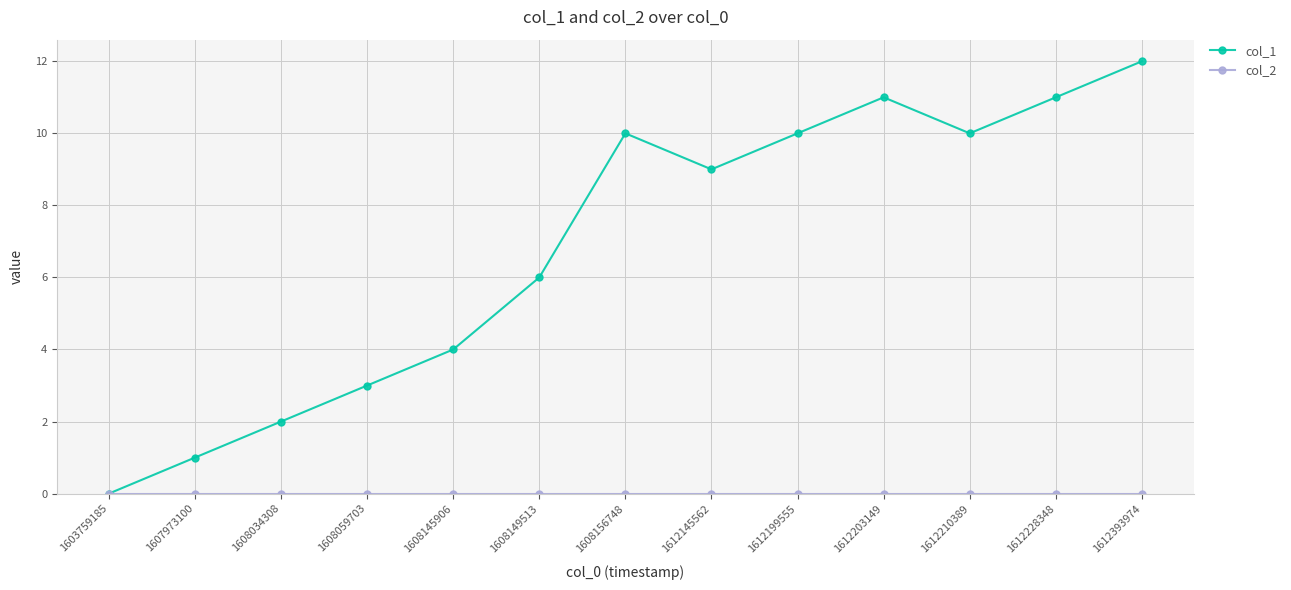

How many lines are shown in the chart?

2